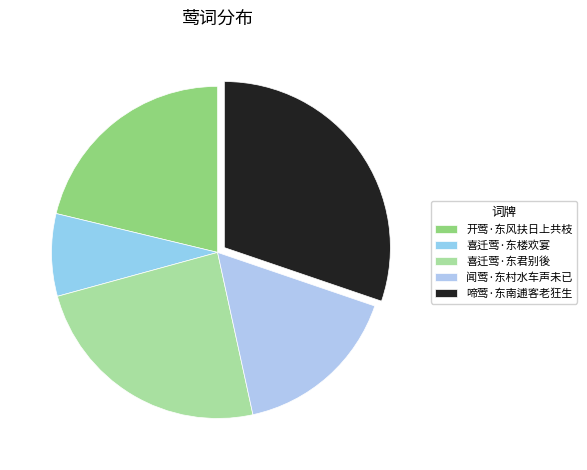

How many segments does this pie chart have?

5